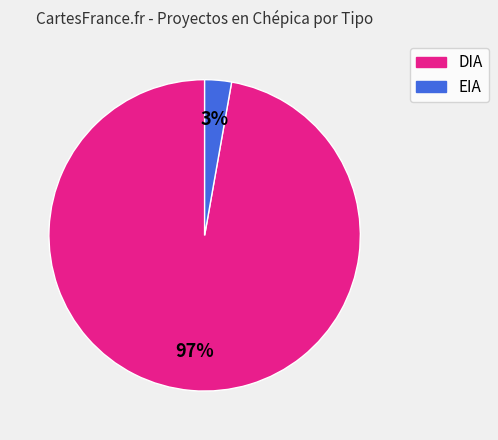

How many slices are in this pie chart?

2